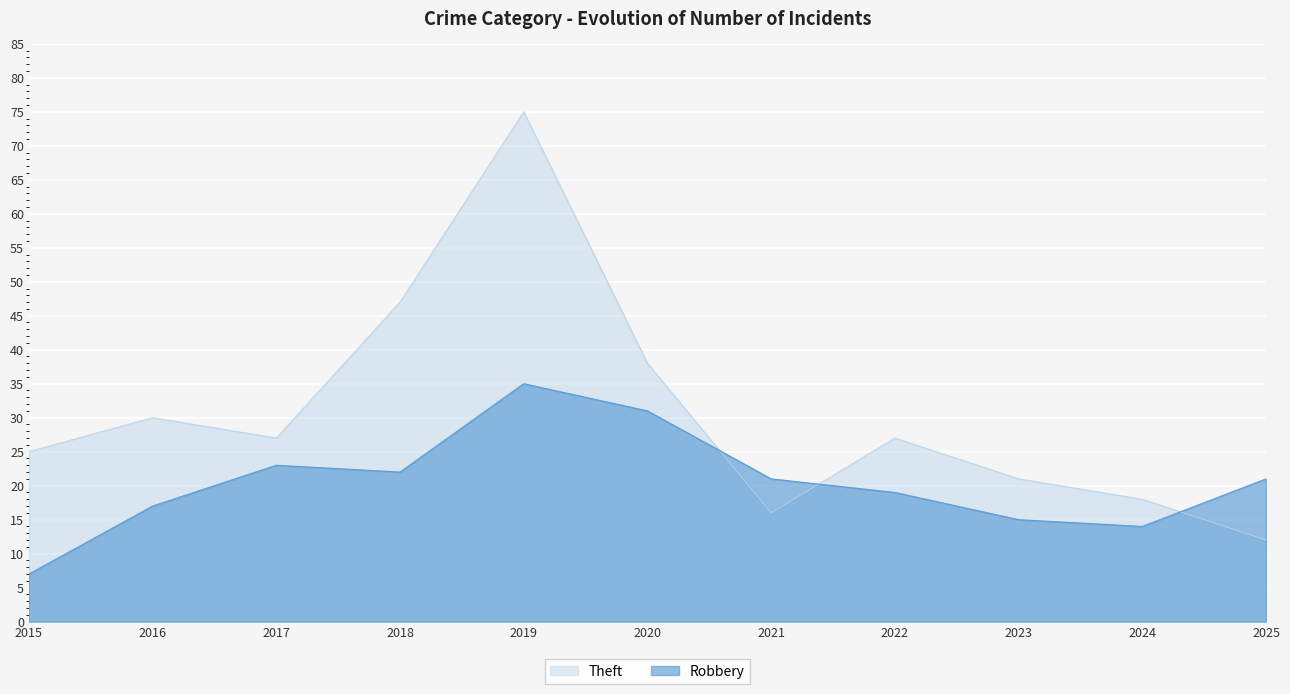

The value of Theft at 2015 is 14. True or false?

False